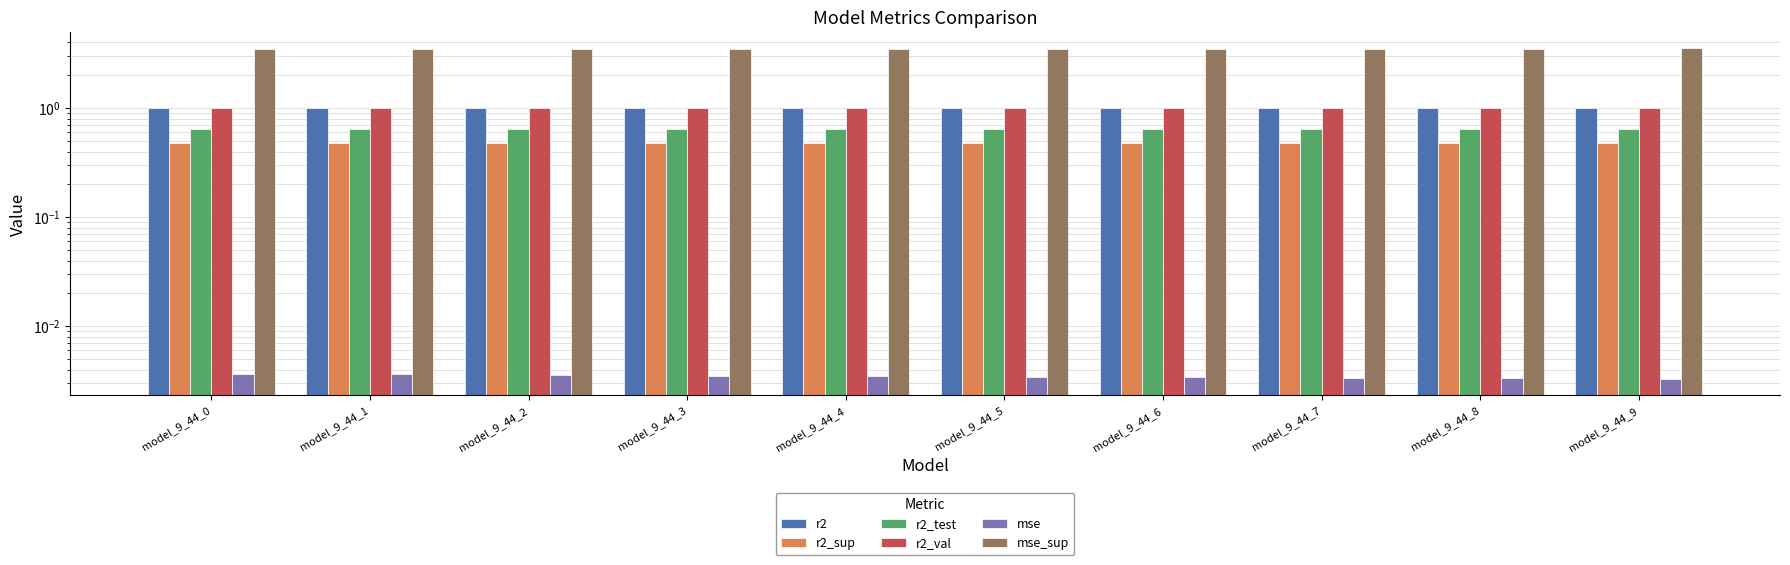

At which label is r2_test closest to 0?

model_9_44_9